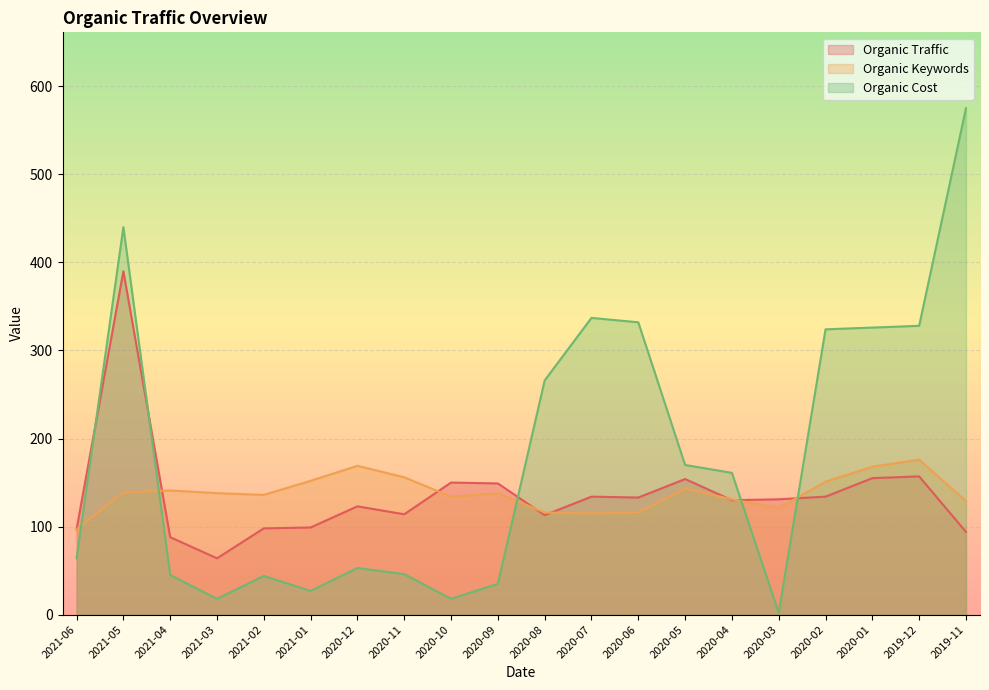

Which category has the lowest value across all series?

2020-03